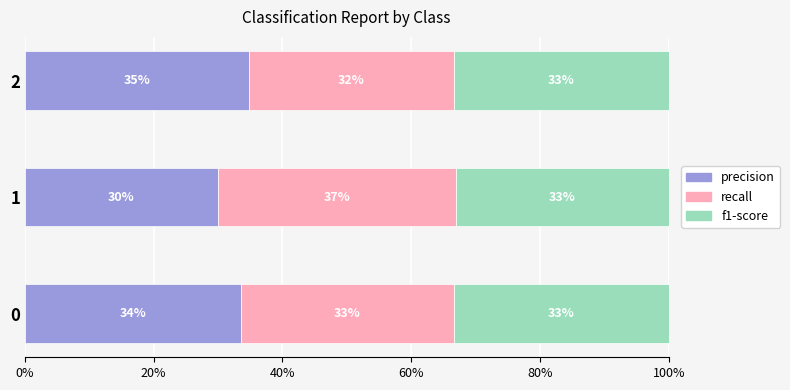

What are all the series names shown in the legend?

precision, recall, f1-score